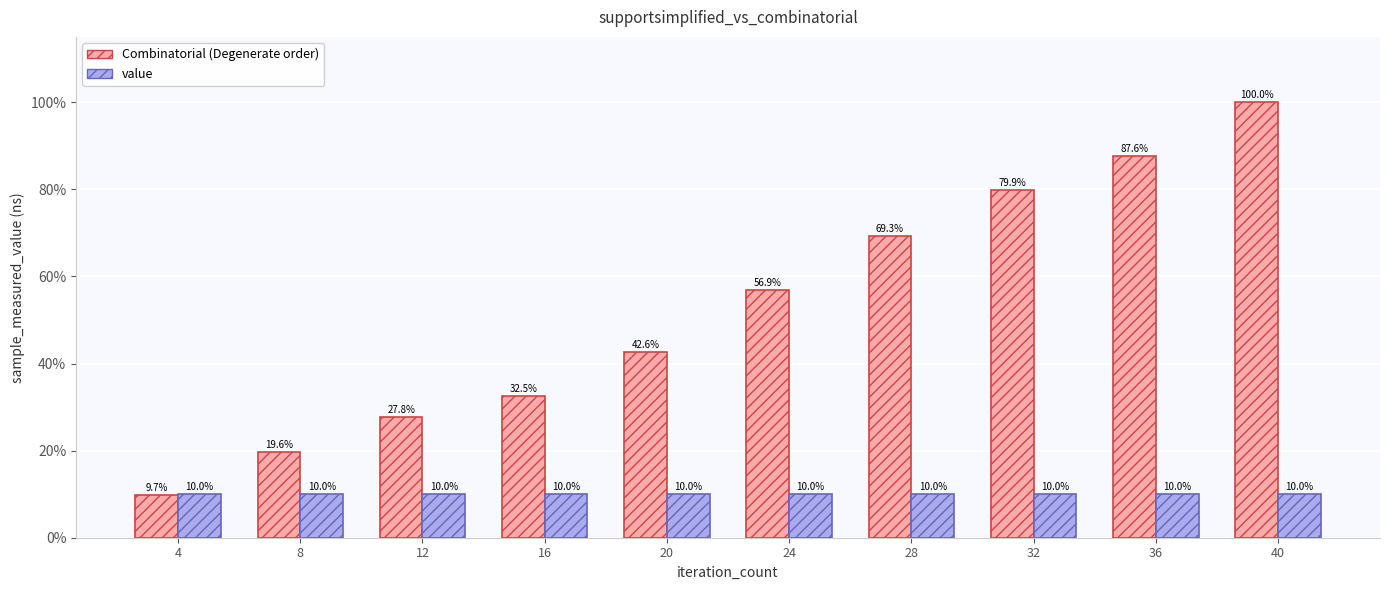

What is the approximate value of Combinatorial (Degenerate order) at 8?

19.6